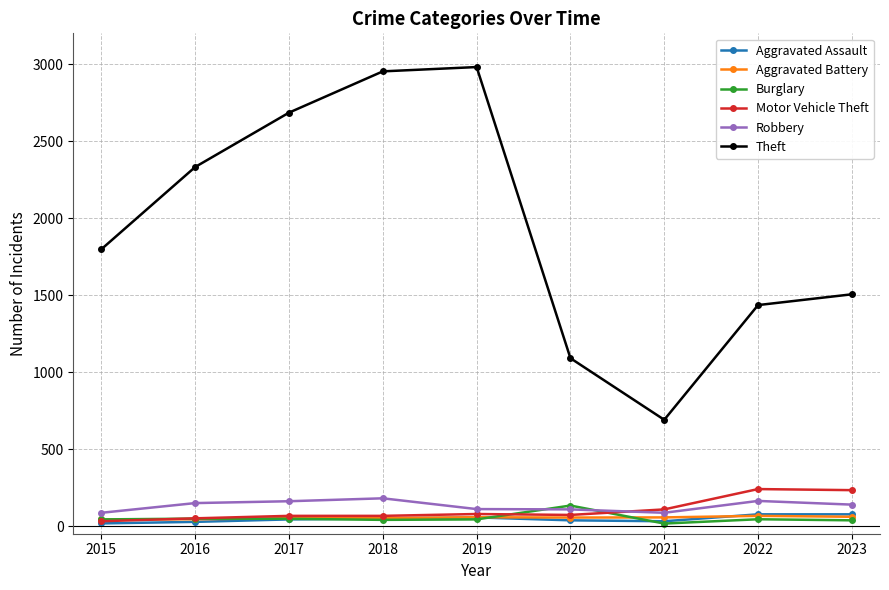

What is the value of the Theft point at the 5th from the left?

2981